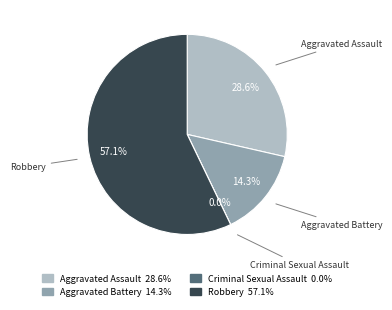

Which slice is the smallest?

Criminal Sexual Assault